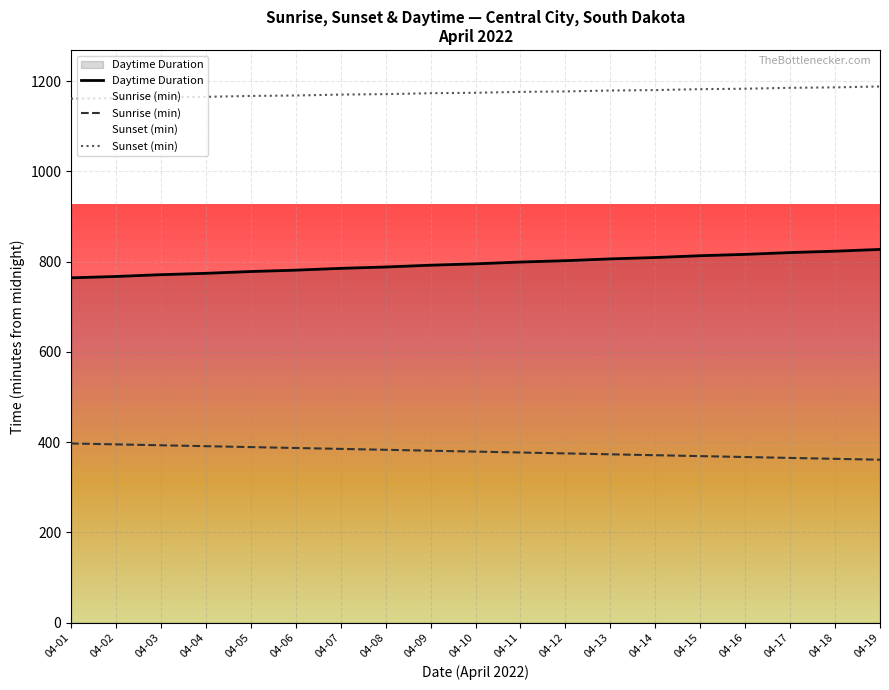

What is the difference between the second highest and second lowest values in the Sunrise (min) series?

32